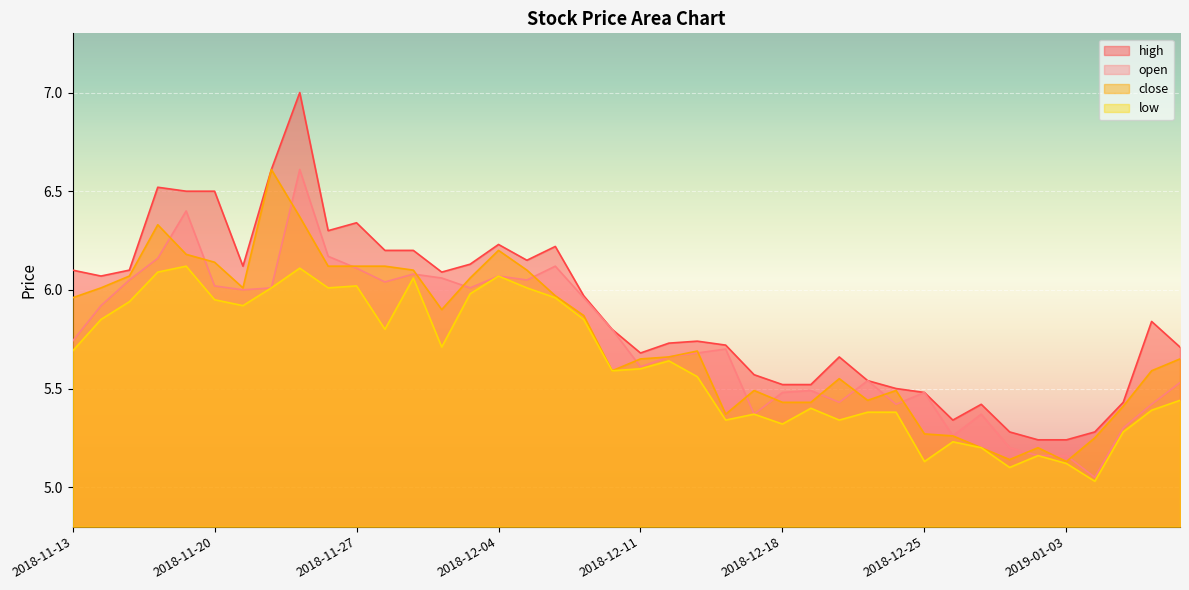

Where is low nearest to the value 5?

2019-01-04